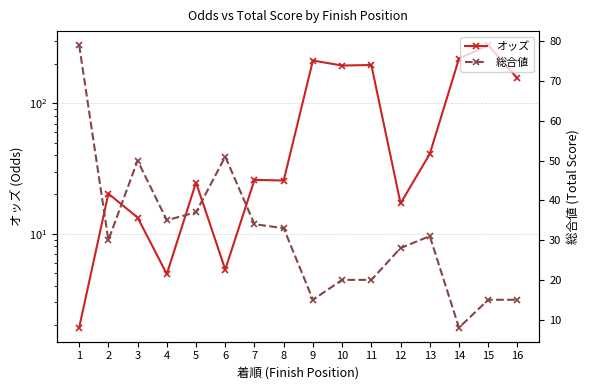

How many values in the 総合値 series are below 31?

8